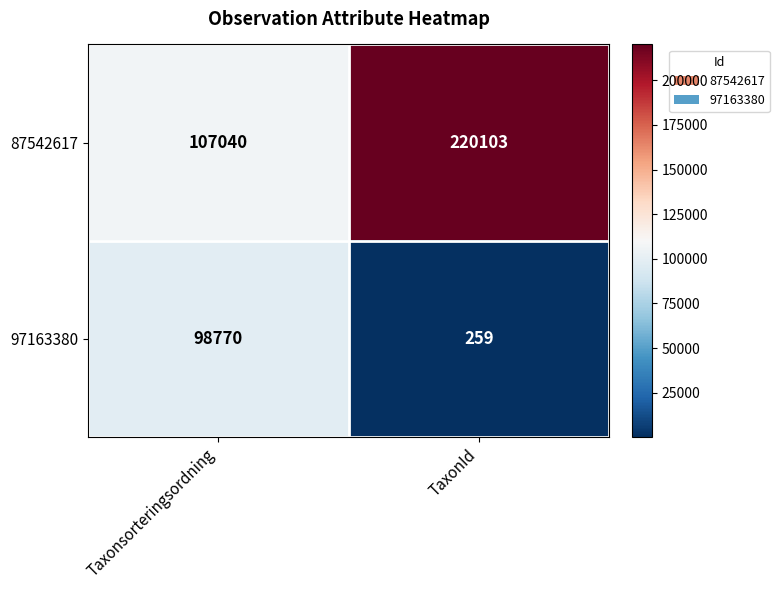

Which series has the largest total across all categories?

87542617